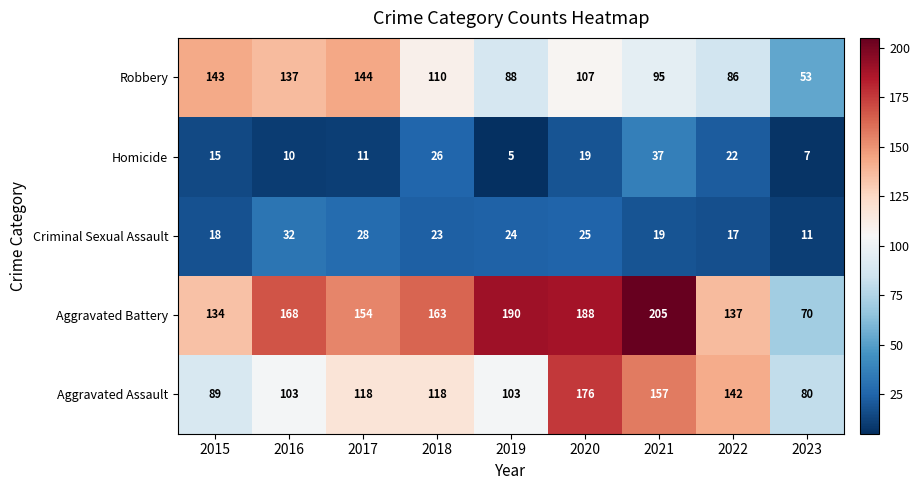

Which series has the largest total across all categories?

Aggravated Battery